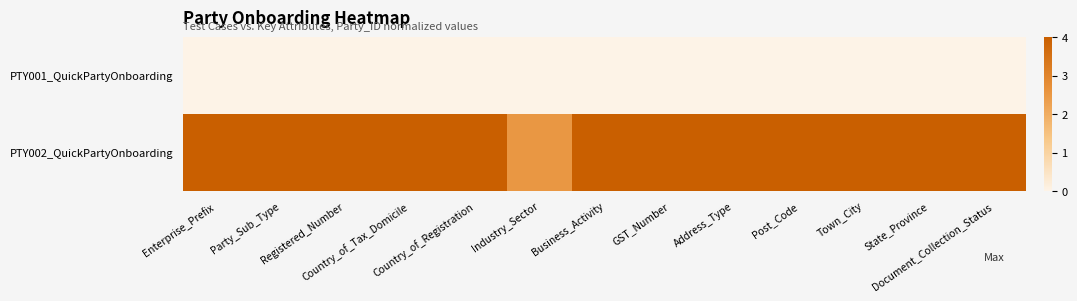

Rank the series by their maximum value, from lowest to highest.

PTY001_QuickPartyOnboarding, PTY002_QuickPartyOnboarding